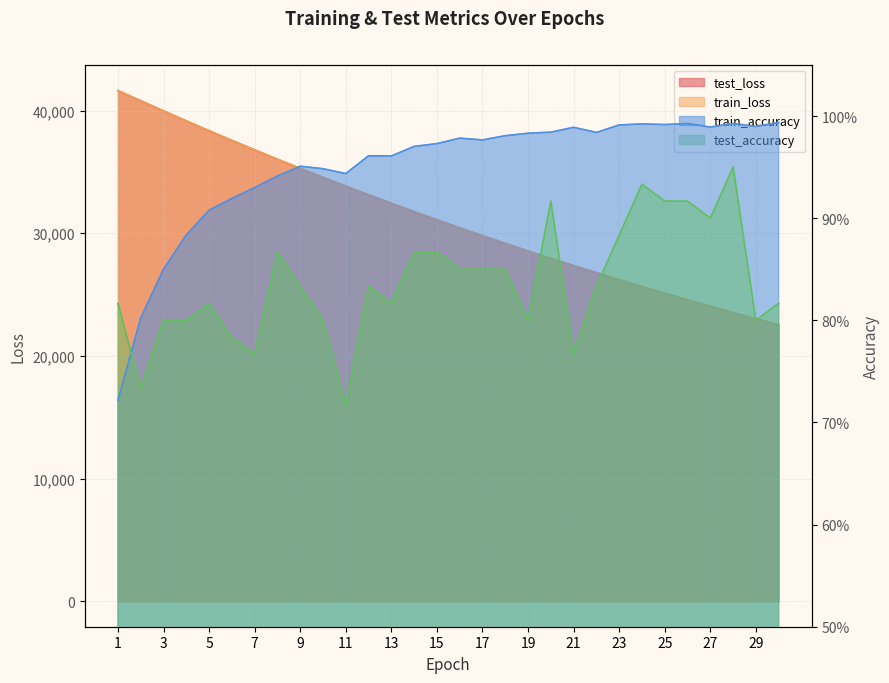

What is the difference between the maximum and minimum values in the test_loss series?

19096.9